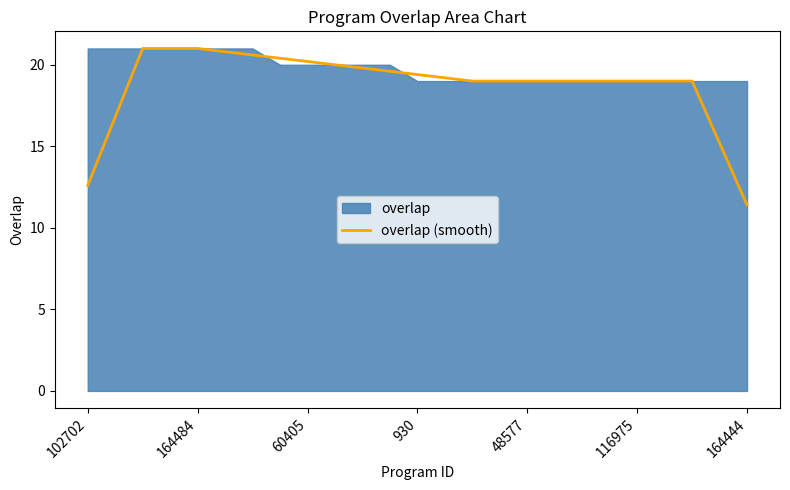

What is the maximum value for overlap (smooth)?

21.0